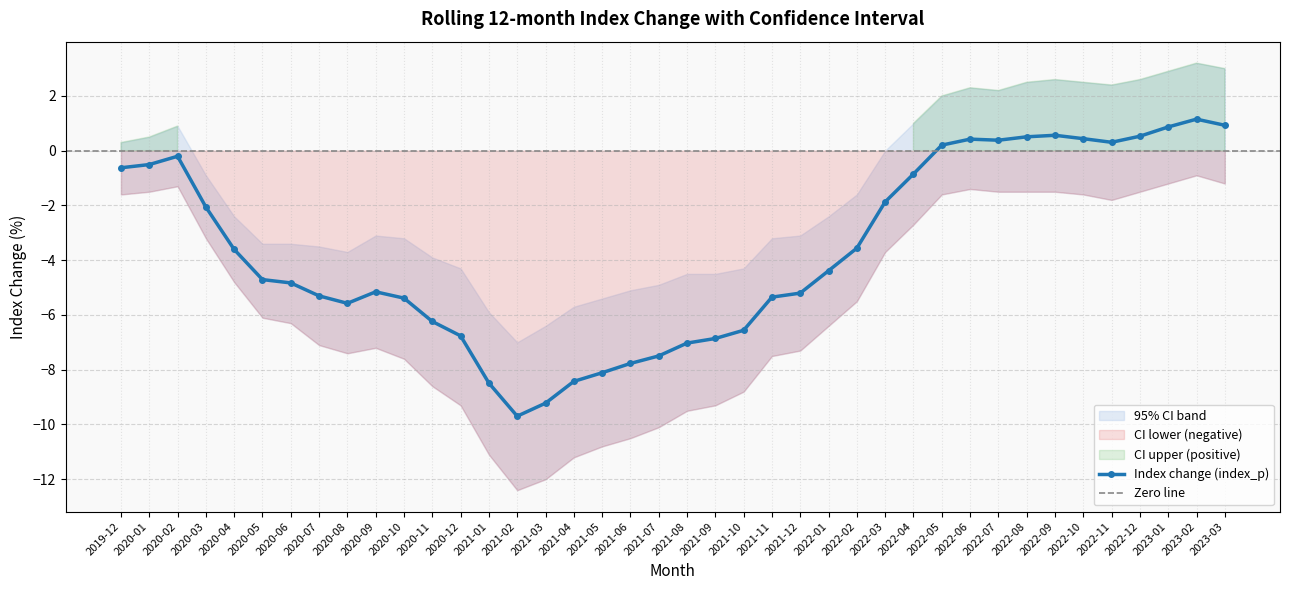

True or false: ci_upper and index_p cross at least once.

False